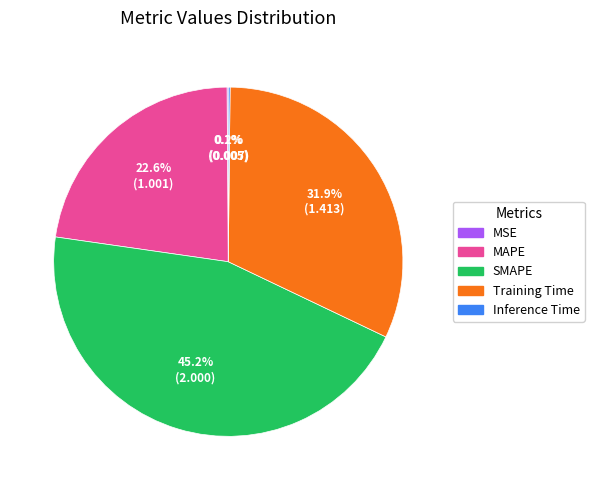

What is the total percentage of SMAPE and MAPE?

67.8%